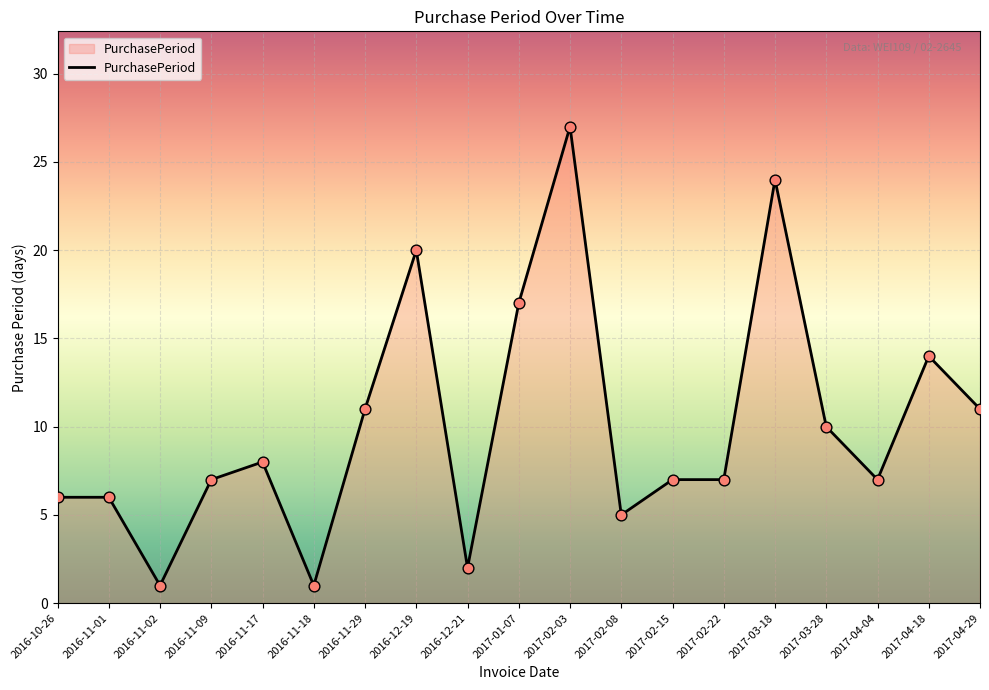

What is the change in value from 2017-02-15 to 2017-04-18?

+7